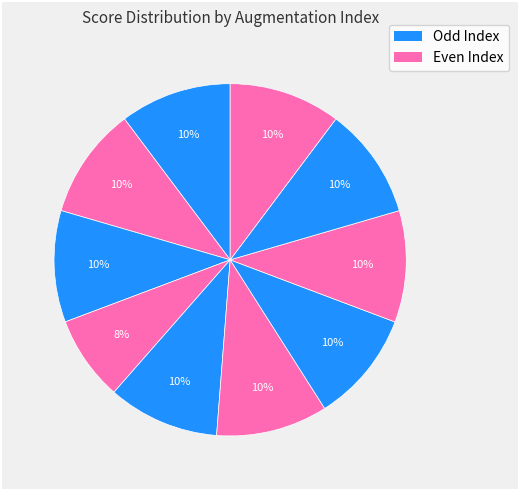

Count the number of slices in the pie.

10